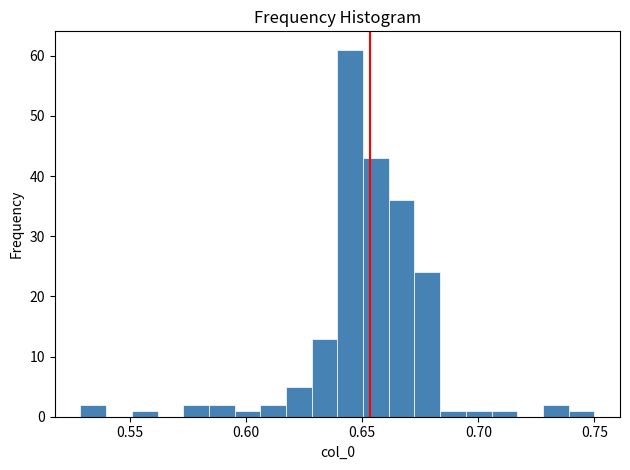

Read against the x-axis, roughly where is the centre of the tallest bar?

0.645